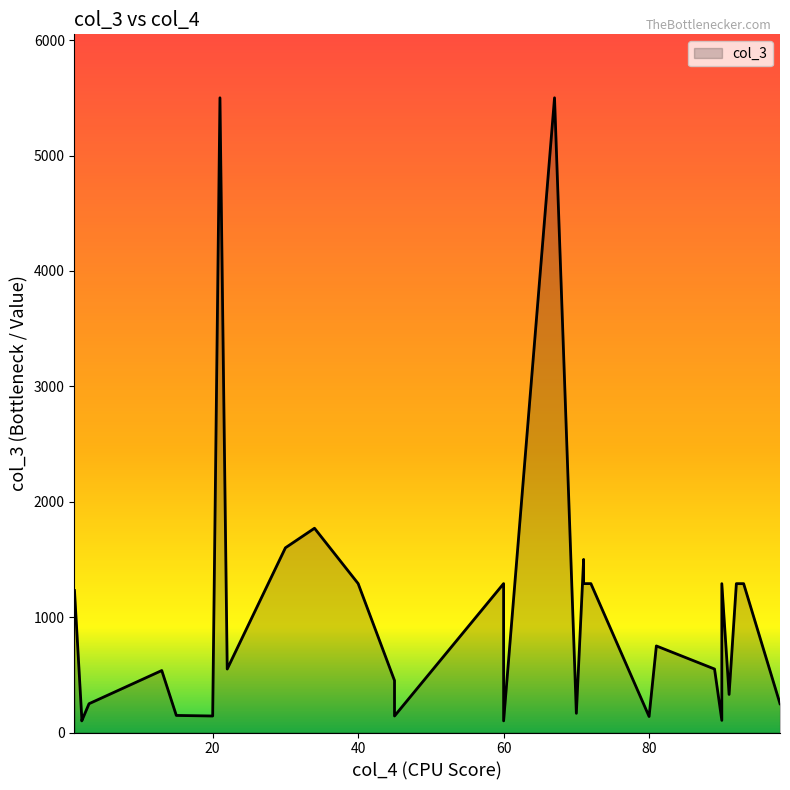

Which has a higher value, 93 or 60?

93